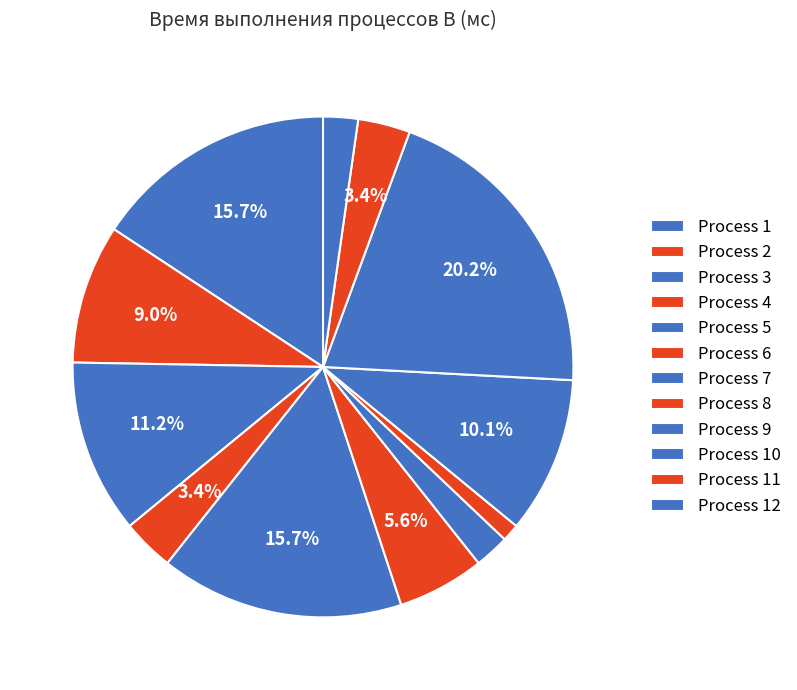

How many slices are in this pie chart?

12